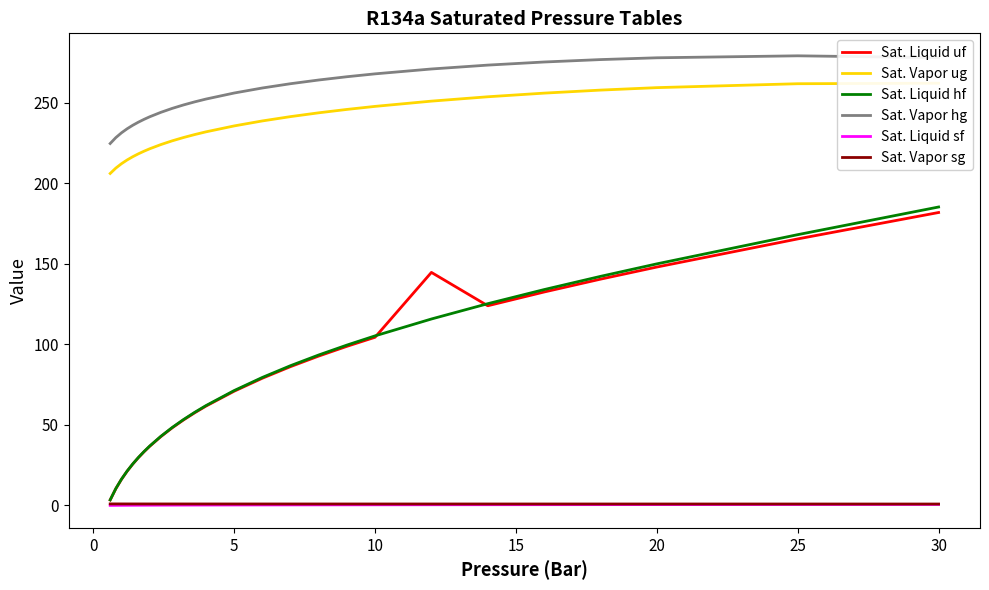

At which label does Sat. Liquid uf reach its peak?

30